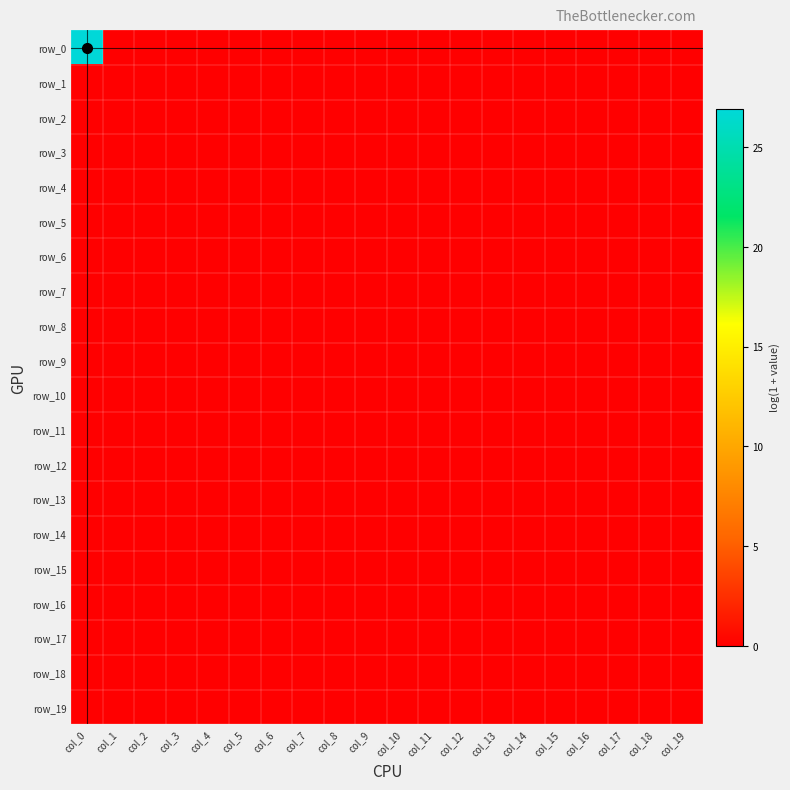

The value of row_1 at col_16 is 0.0. True or false?

True